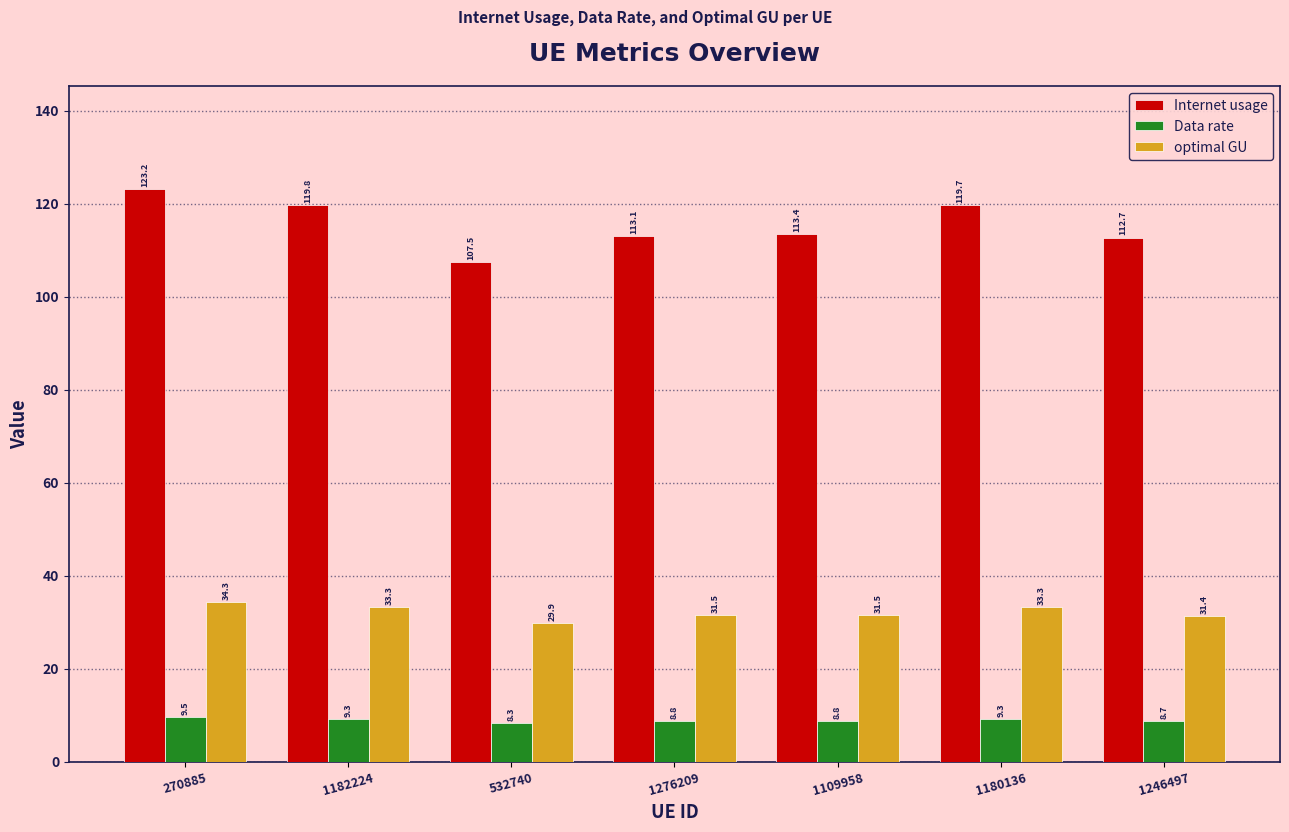

At which category is the sum across all series the highest?

270885